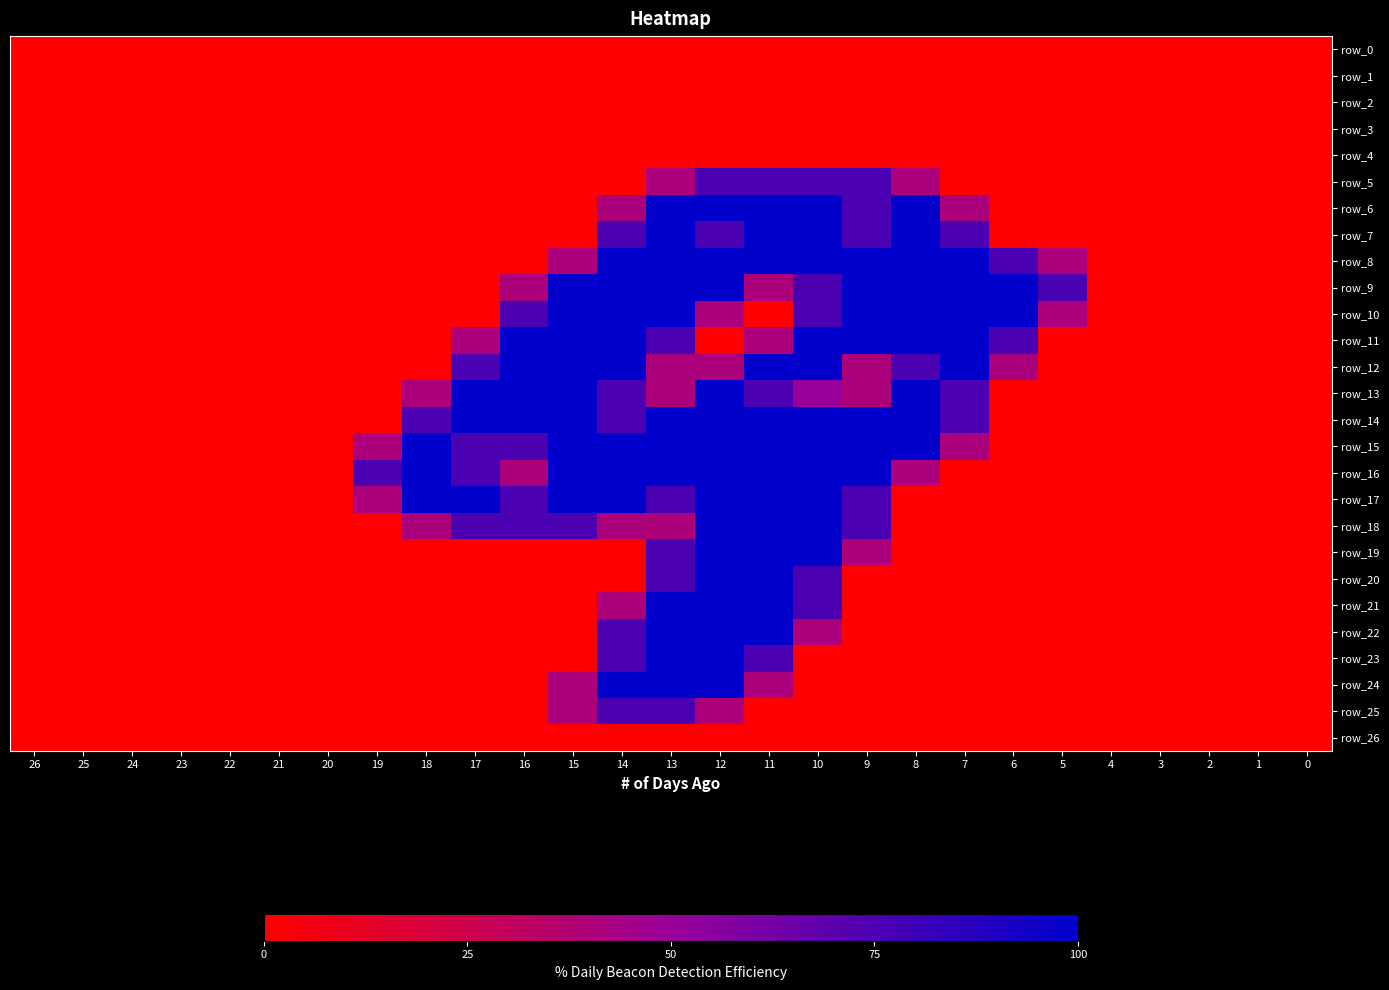

What is the difference between the maximum and second lowest values in the row_18 series?

2.0